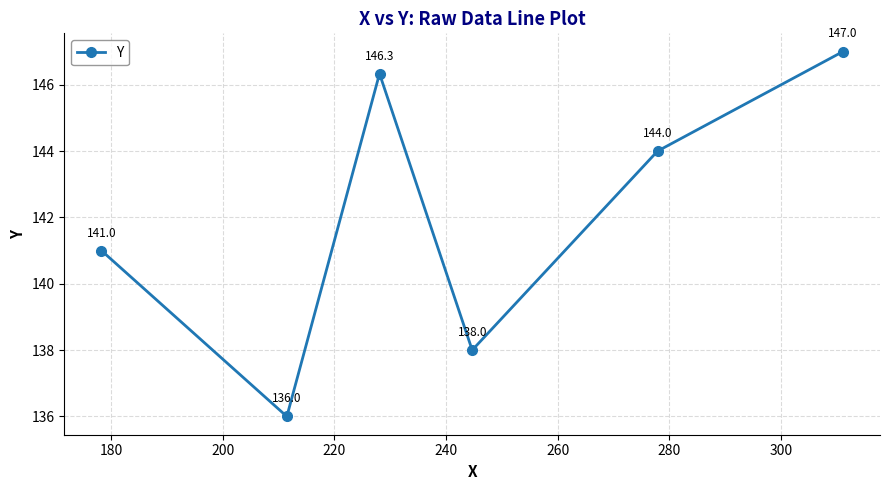

What is the value of the 5th point from the left?

144.0